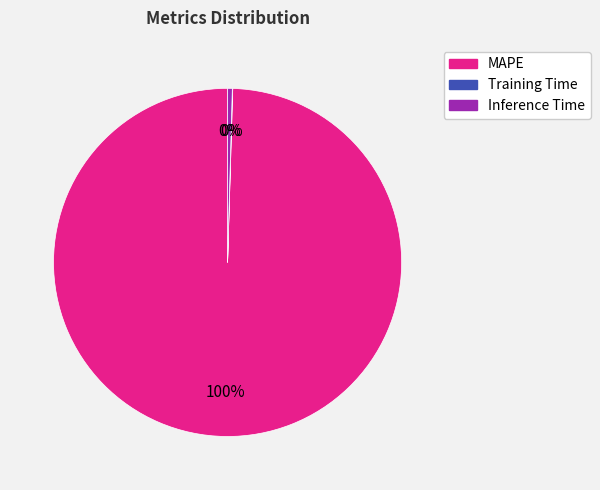

To the nearest percent, what percentage of the pie is MAPE?

100%